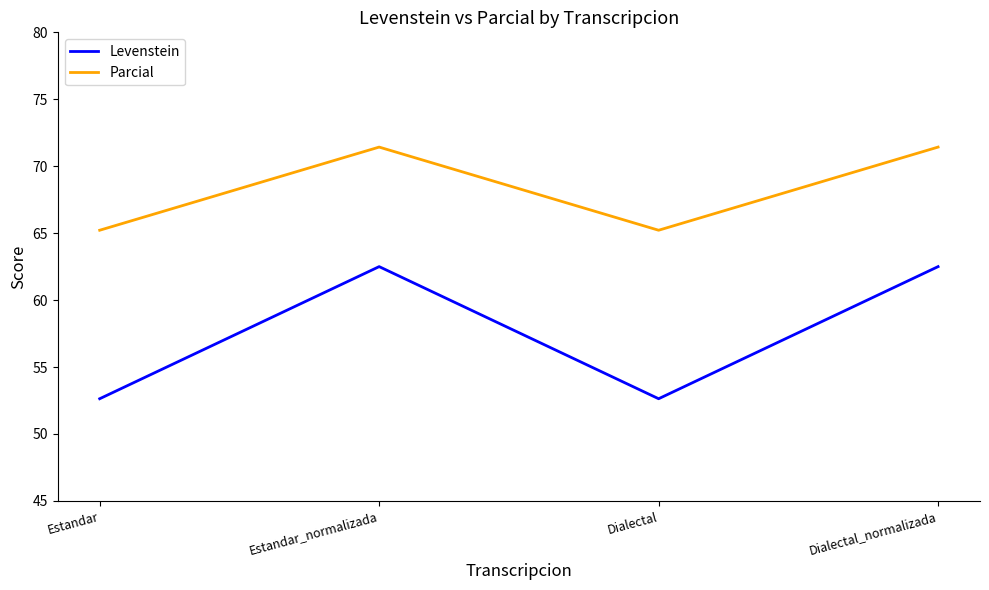

Is it true that Levenstein equals 74.6 at Dialectal?

False